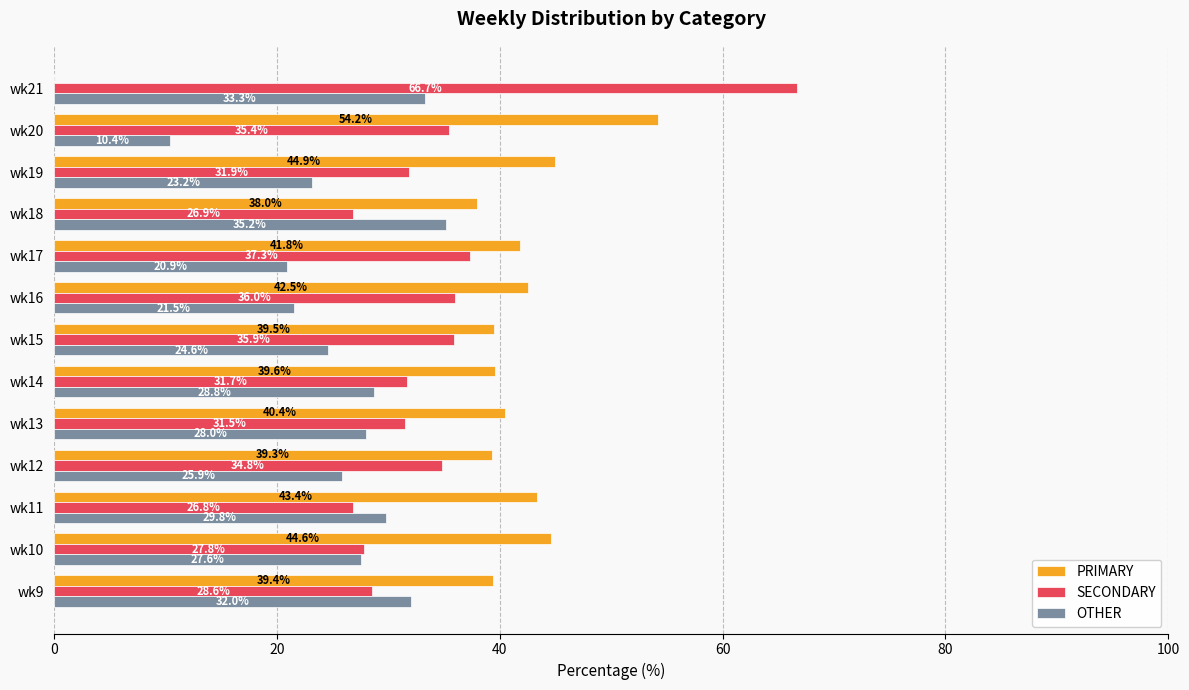

Is the value of SECONDARY at wk21 greater than the value of PRIMARY at wk9?

Yes